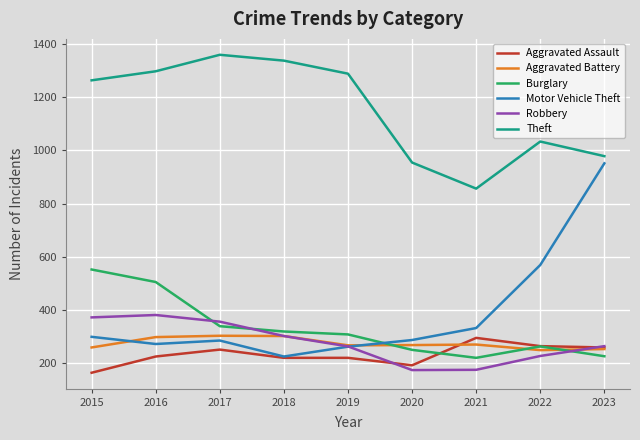

Read the Theft value at 2021.

856